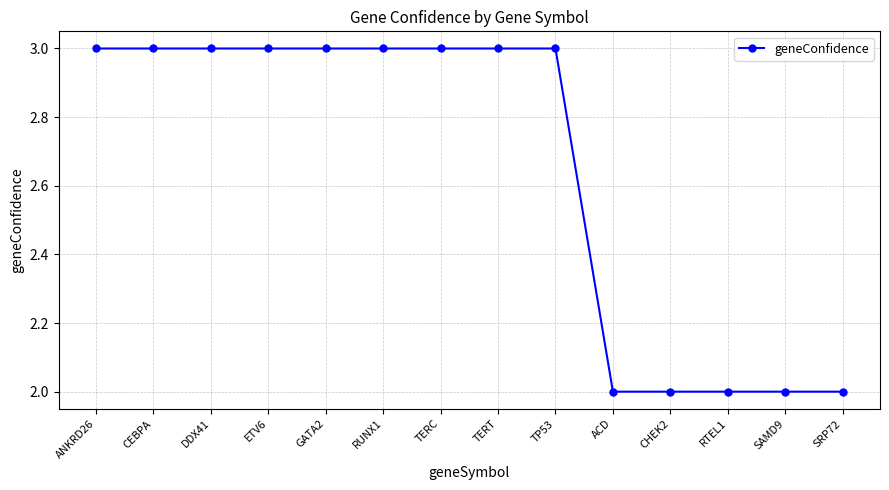

How many series are shown in this chart?

1